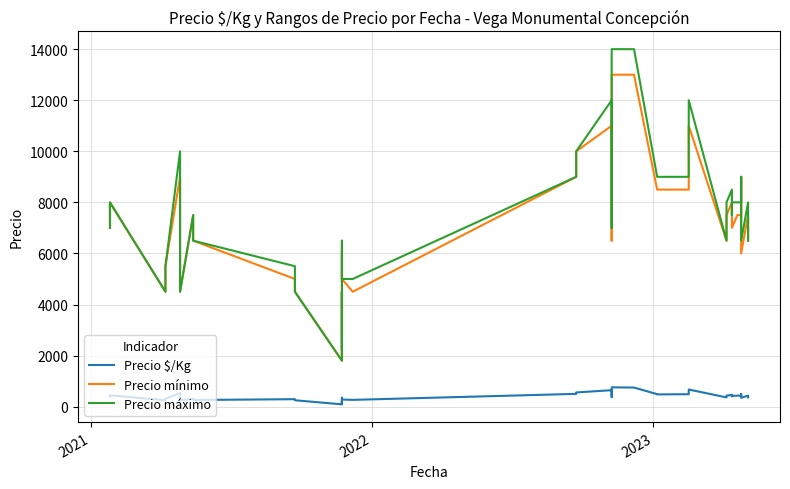

How many series are shown in this chart?

3